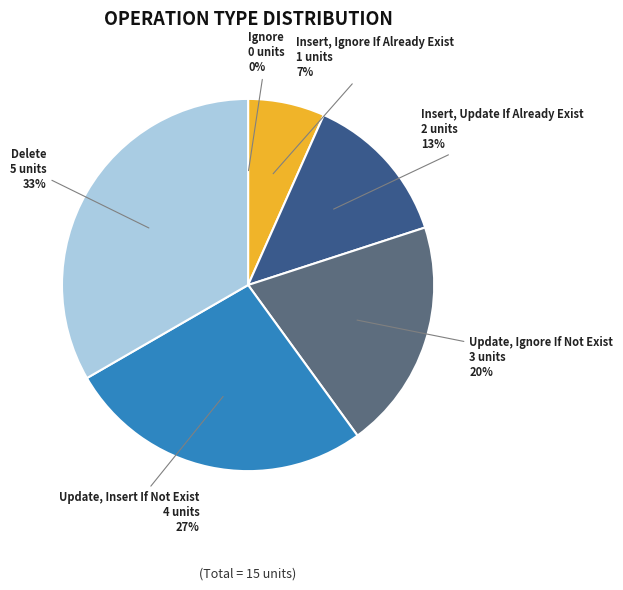

Is there any slice that represents more than half of the pie?

No